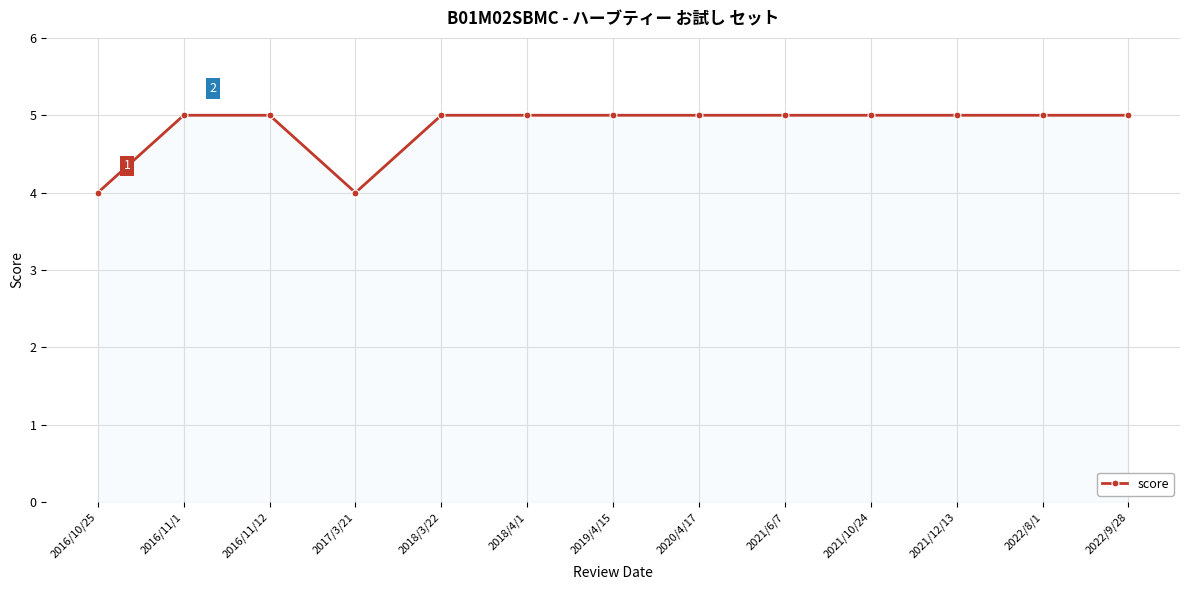

What position from the right is 2021/12/13?

3